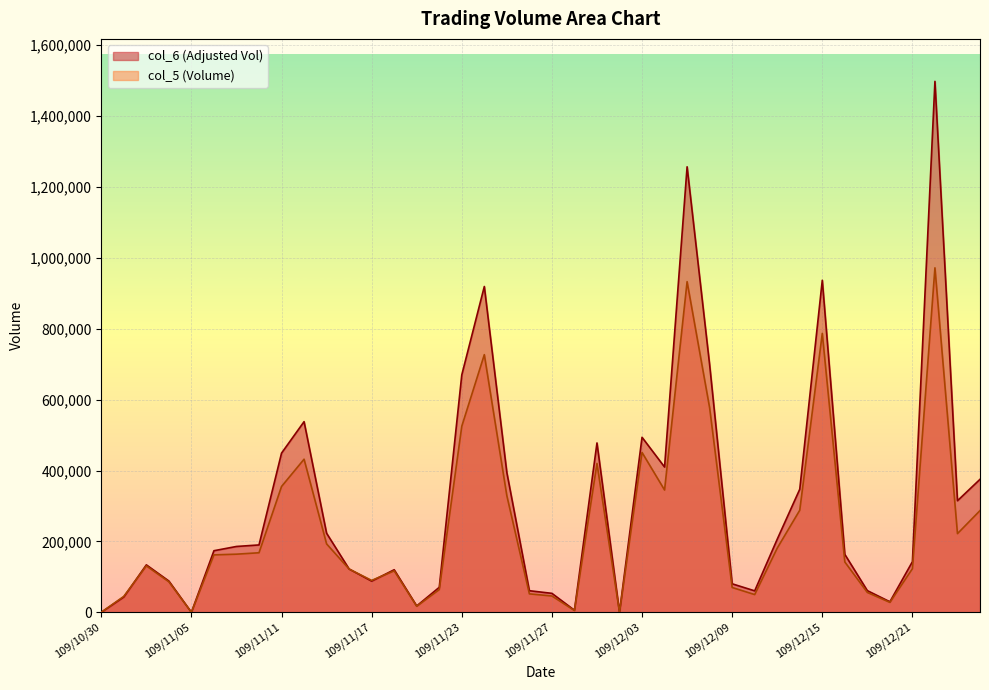

Between 109/12/10 and 109/12/24, which is larger?

109/12/24